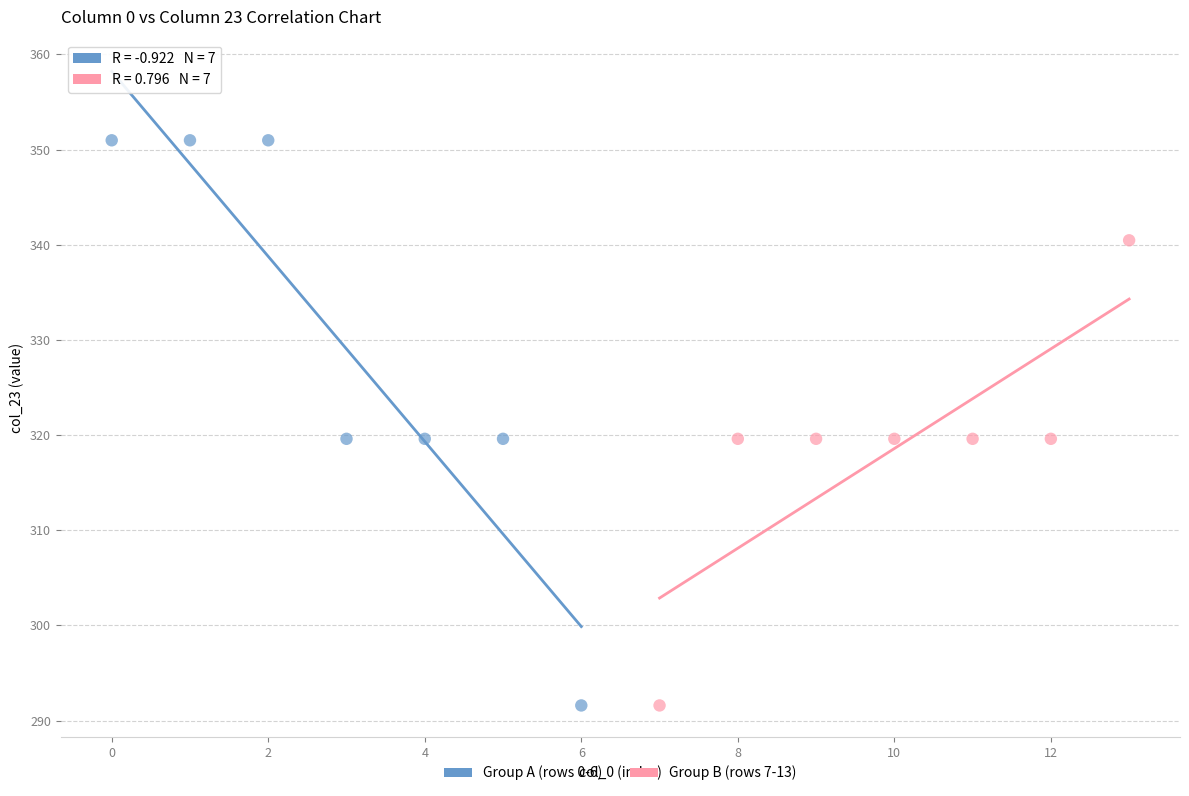

Which series has the largest Y range (max minus min)?

Group A (rows 0-6)